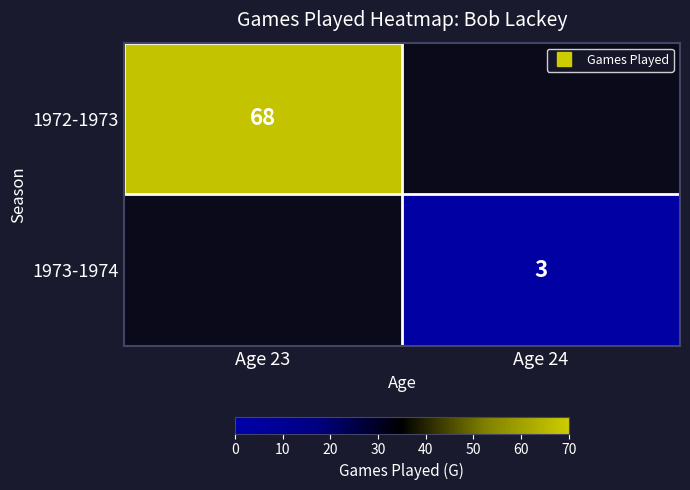

Between Age 24 and Age 23, which is larger?

Age 23